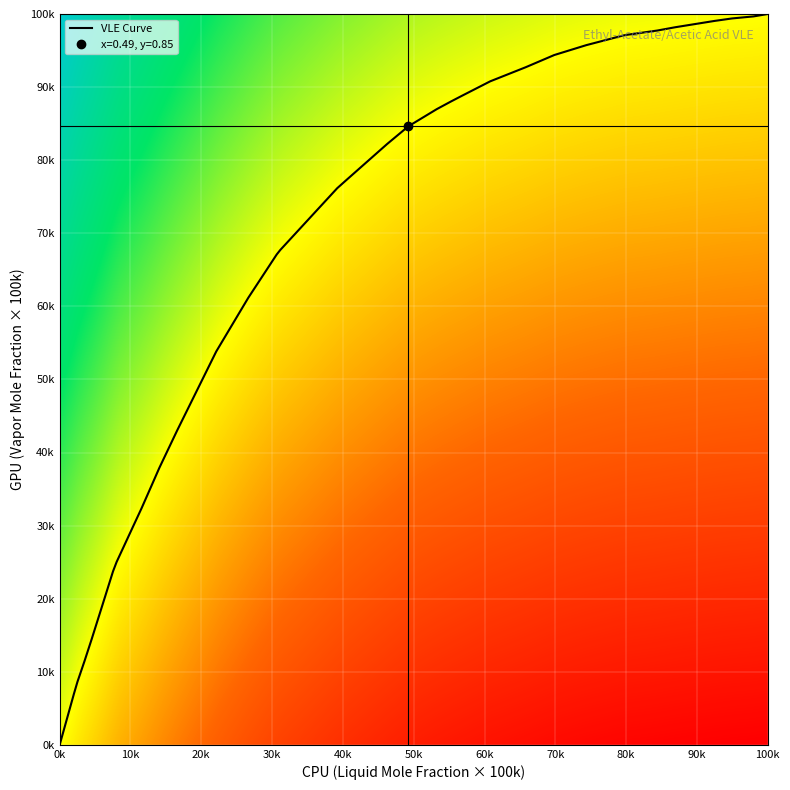

The value of 0 at 3 is 0.0. True or false?

False